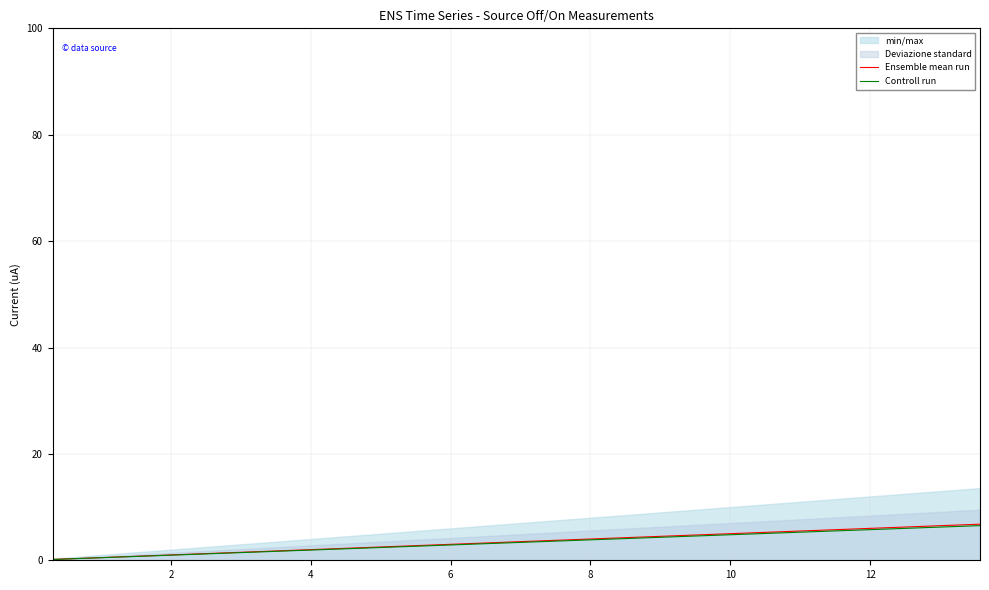

What is the highest value of the Ensemble mean run series?

6.8